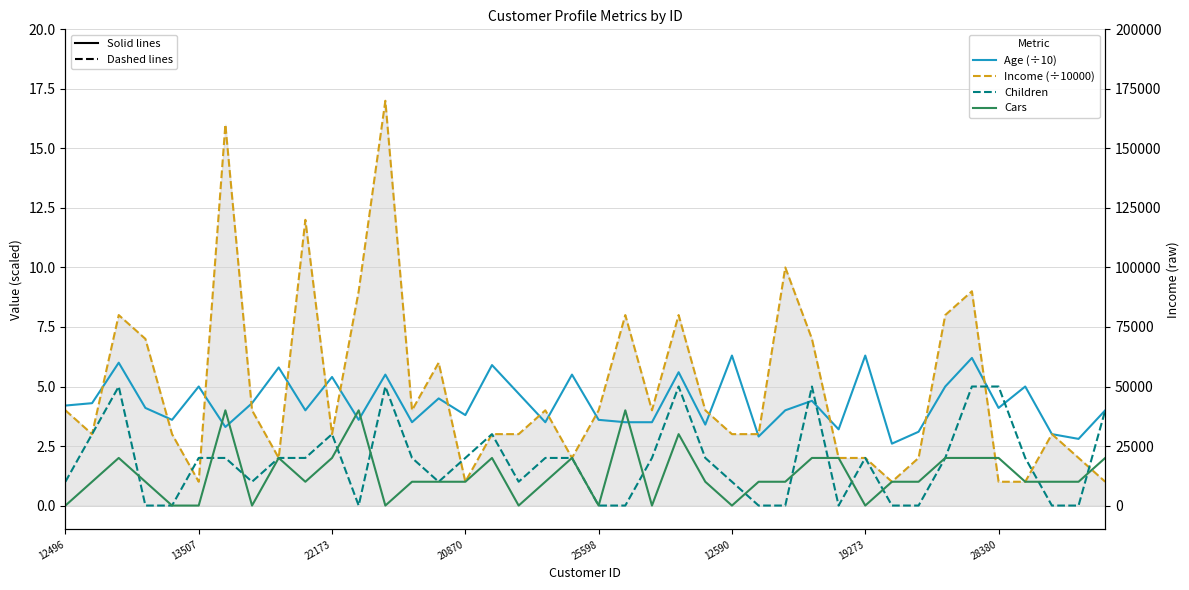

What is the difference between the maximum and minimum values in the Children series?

5.0